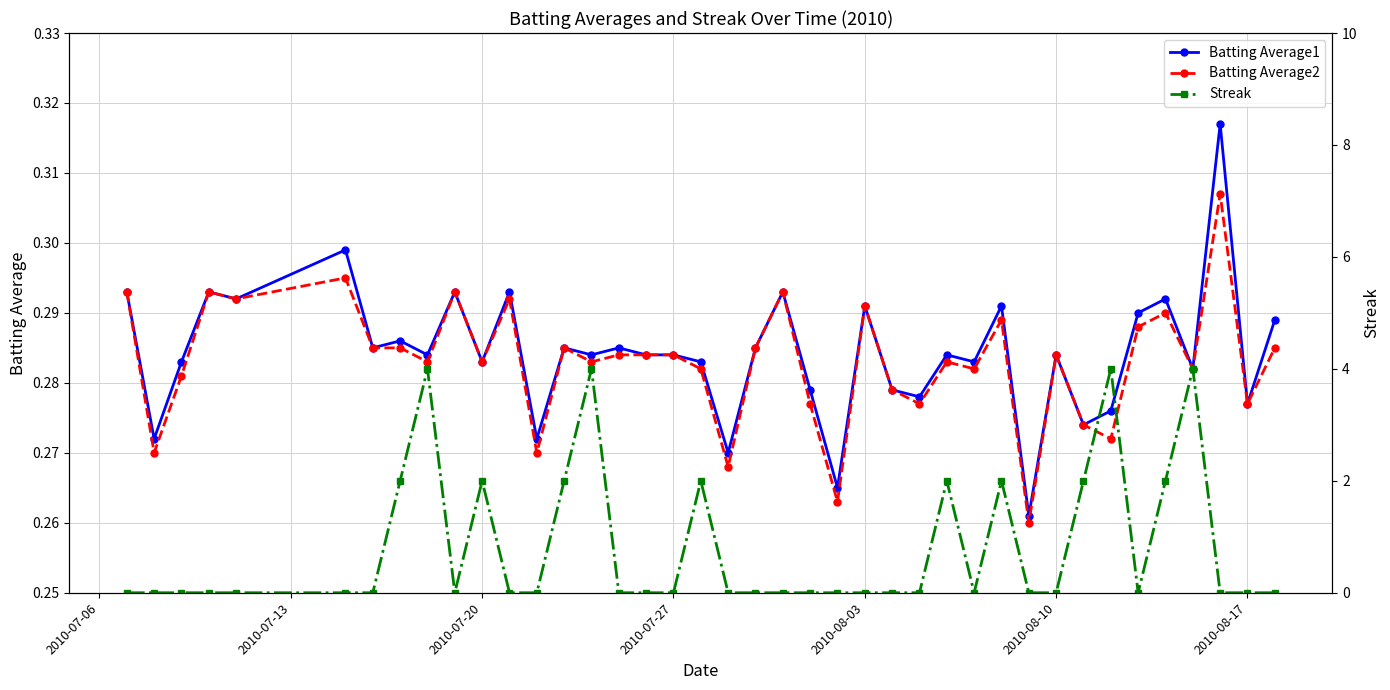

Does the chart have visible grid lines?

Yes